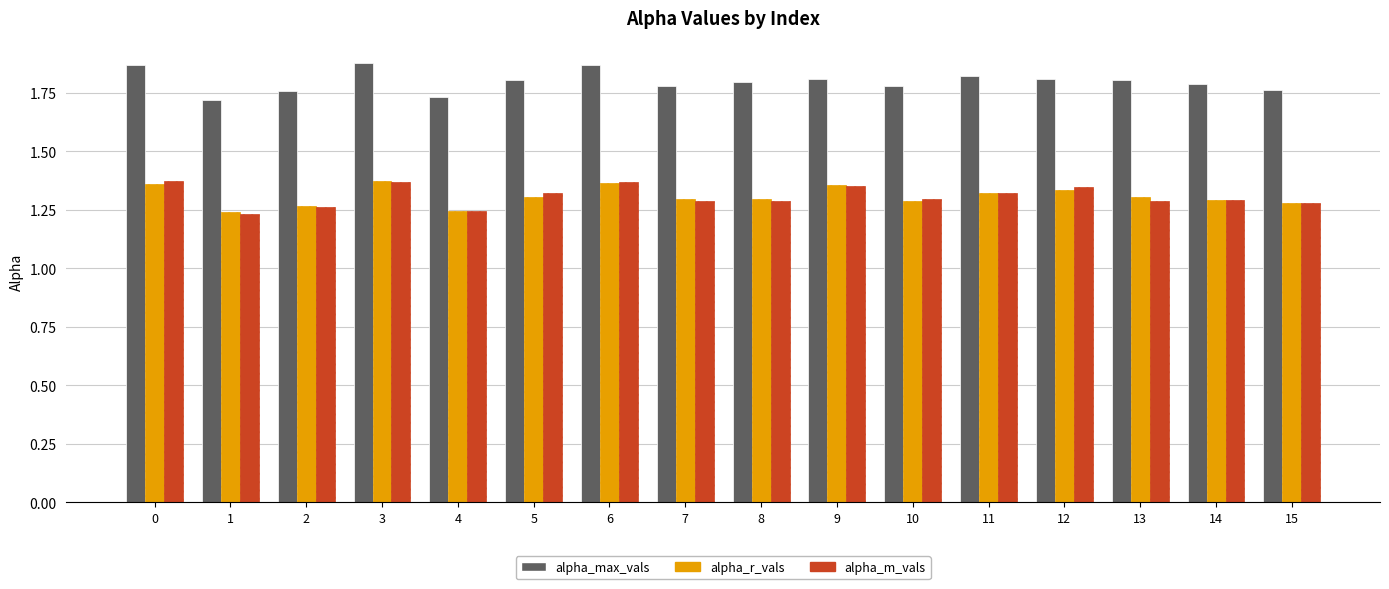

What are all the series names shown in the legend?

alpha_max_vals, alpha_r_vals, alpha_m_vals